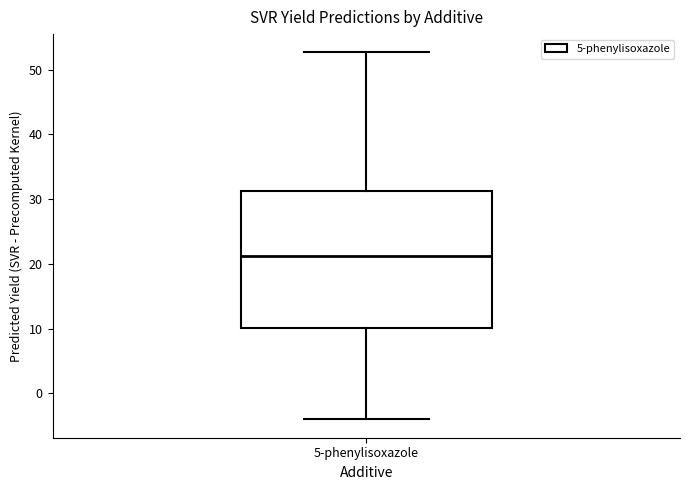

Read this box plot against the y-axis: the position of the median line, the range covered by the box, and the ends of both whiskers. The values are not printed on the chart, so give them approximately, as read against the axis.

median 21, box 10 to 31, whiskers -4 to 53